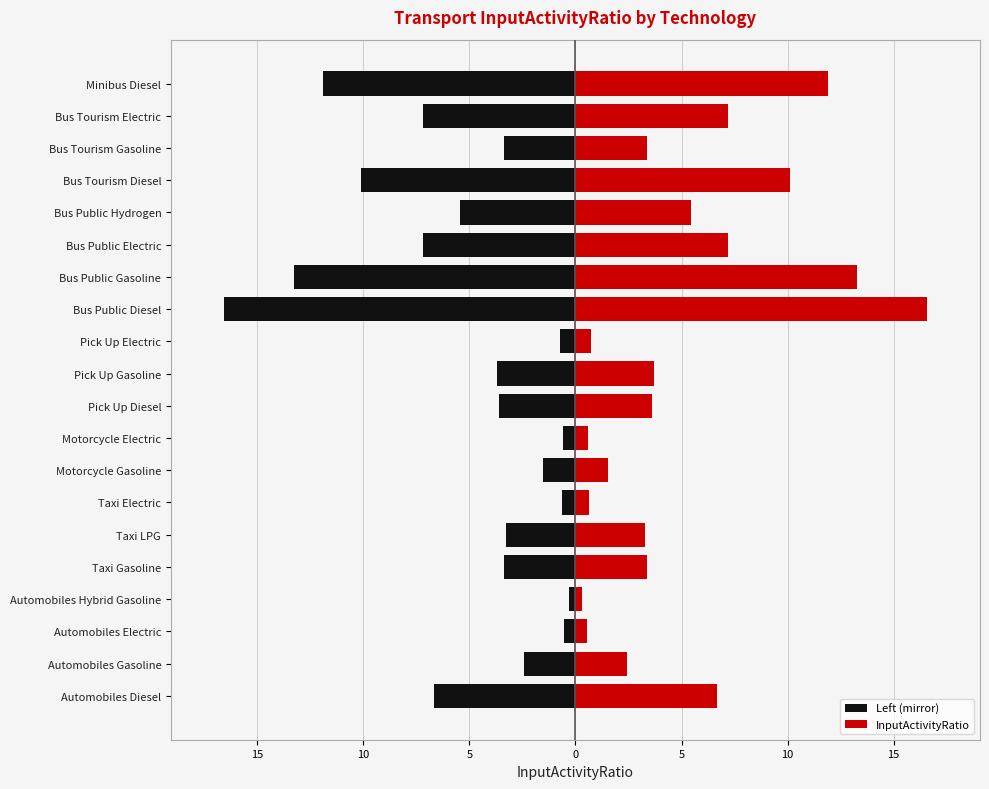

Between Motorcycle Gasoline and Pick Up Gasoline, which series saw the biggest shift?

Left (mirror)